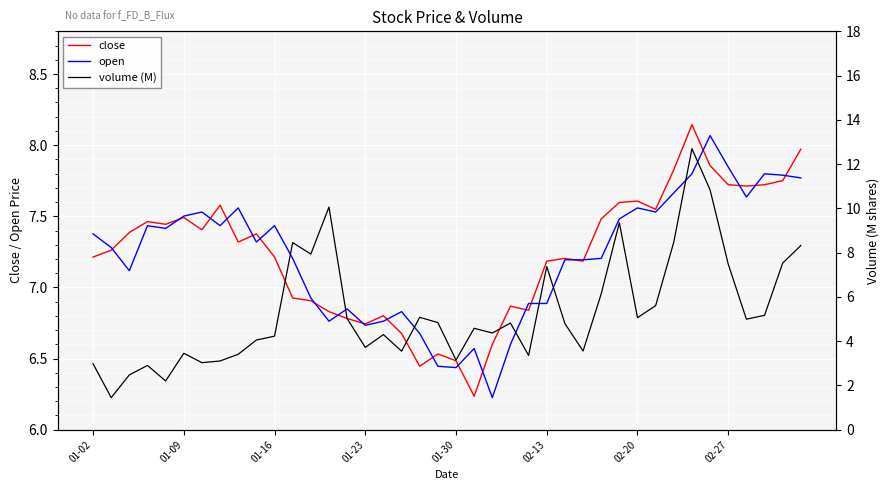

Is this an area chart (filled region under the line)?

No